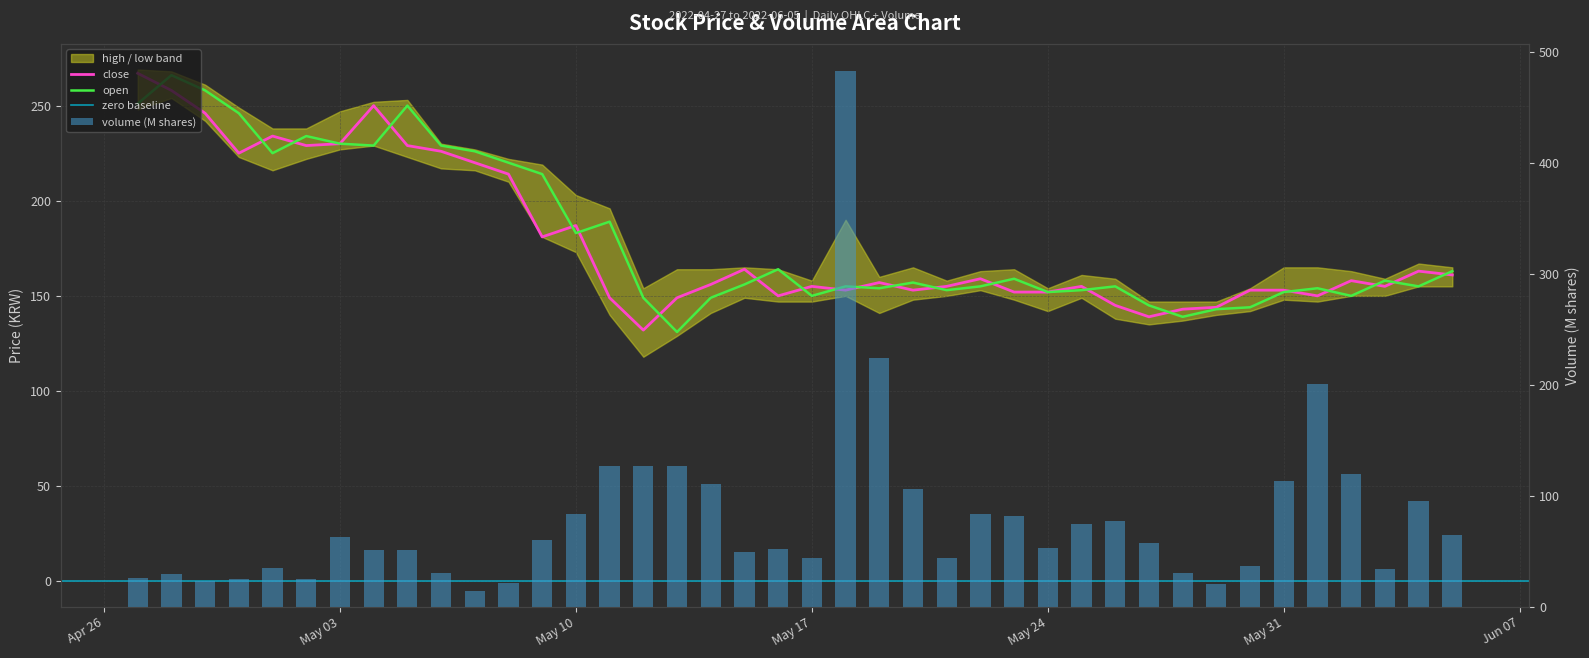

Where does the high series first go above 157?

2022-04-27